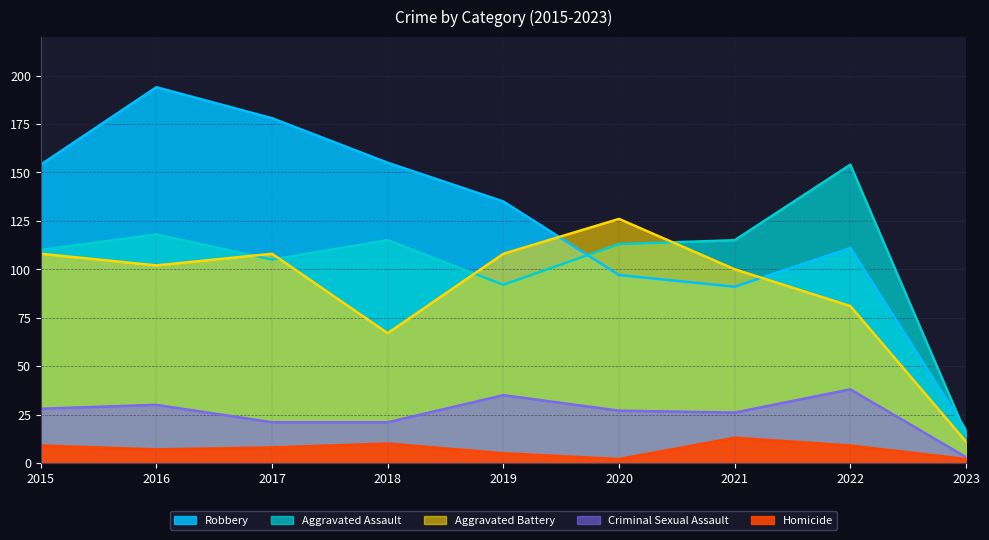

What are all the series names shown in the legend?

Aggravated Assault, Aggravated Battery, Criminal Sexual Assault, Homicide, Robbery